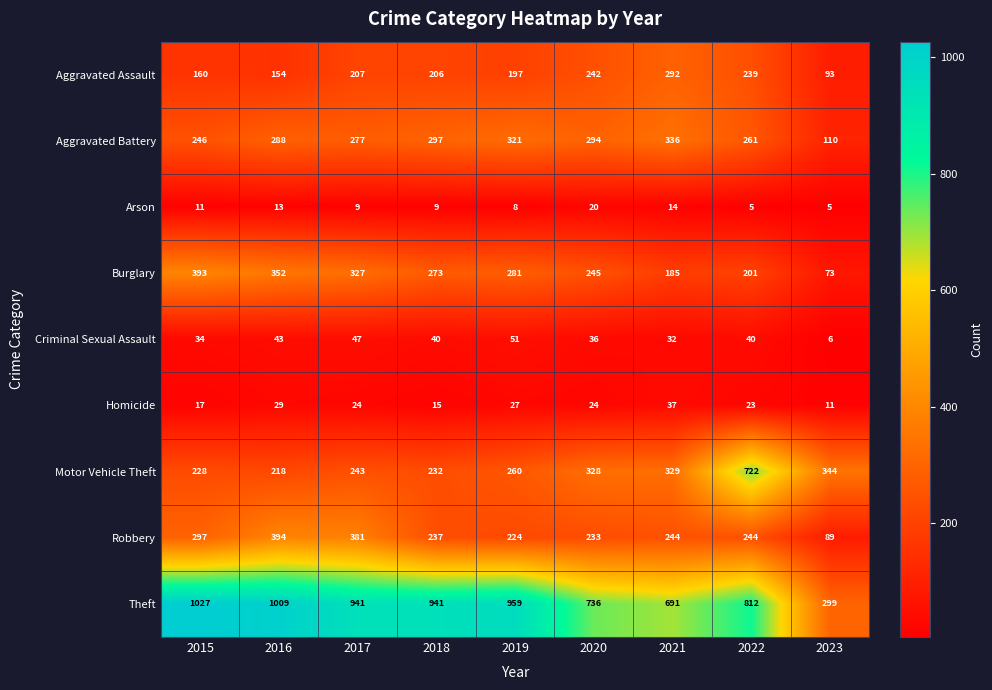

Read the Aggravated Battery value at 2021, to the nearest 50.

350